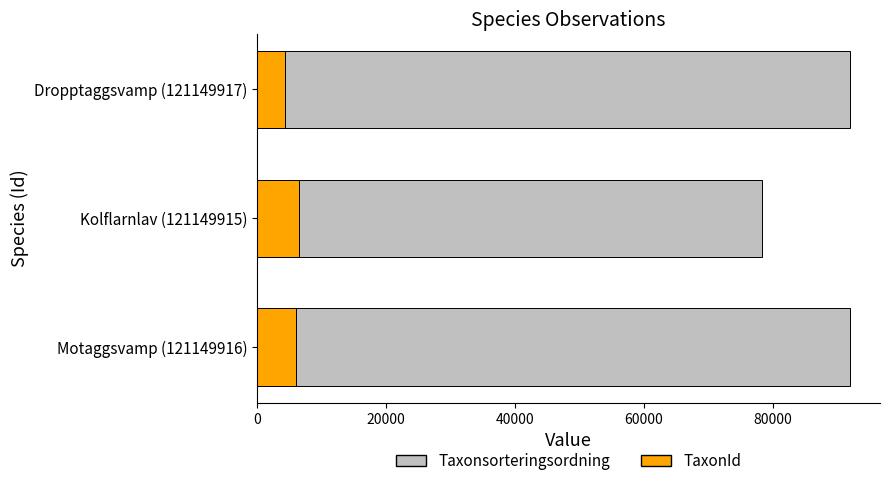

Which series has the widest spread of values?

Taxonsorteringsordning